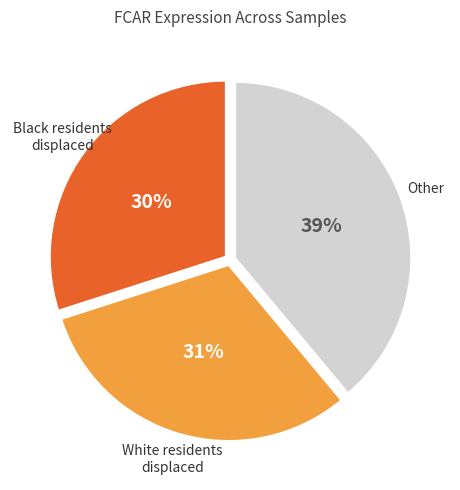

To the nearest percent, what is the difference between the largest and smallest slice percentages?

9%